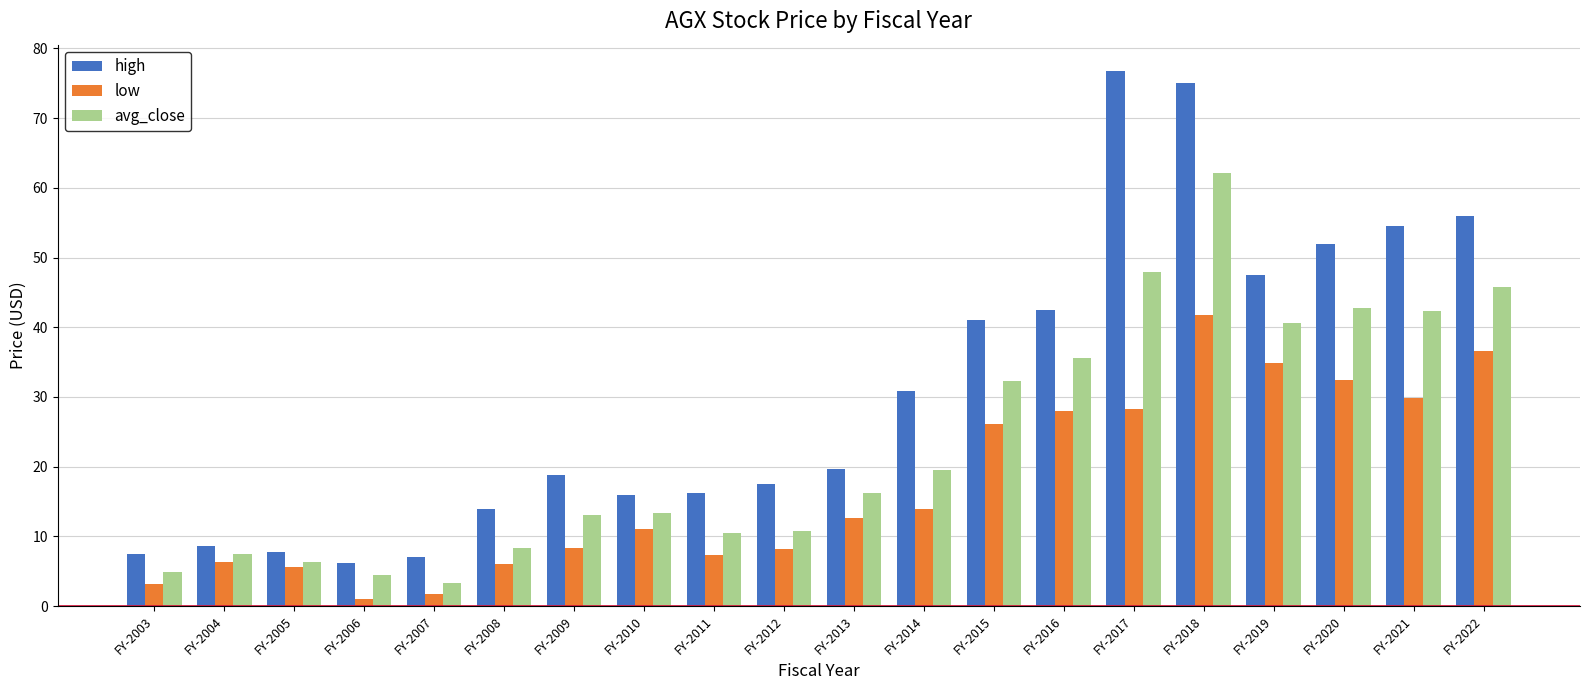

What is the difference between the second highest and minimum values in the high series?

68.9